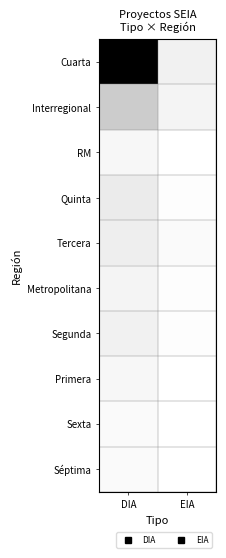

Reading right to left, transcribe all the data shown in this chart.

Cuarta: EIA=0.1	DIA=1.0
Interregional: EIA=0.0	DIA=0.2
RM: EIA=0.0	DIA=0.0
Quinta: EIA=0.0	DIA=0.1
Tercera: EIA=0.0	DIA=0.1
Metropolitana: EIA=0.0	DIA=0.0
Segunda: EIA=0.0	DIA=0.1
Primera: EIA=0.0	DIA=0.0
Sexta: EIA=0.0	DIA=0.0
Séptima: EIA=0.0	DIA=0.0